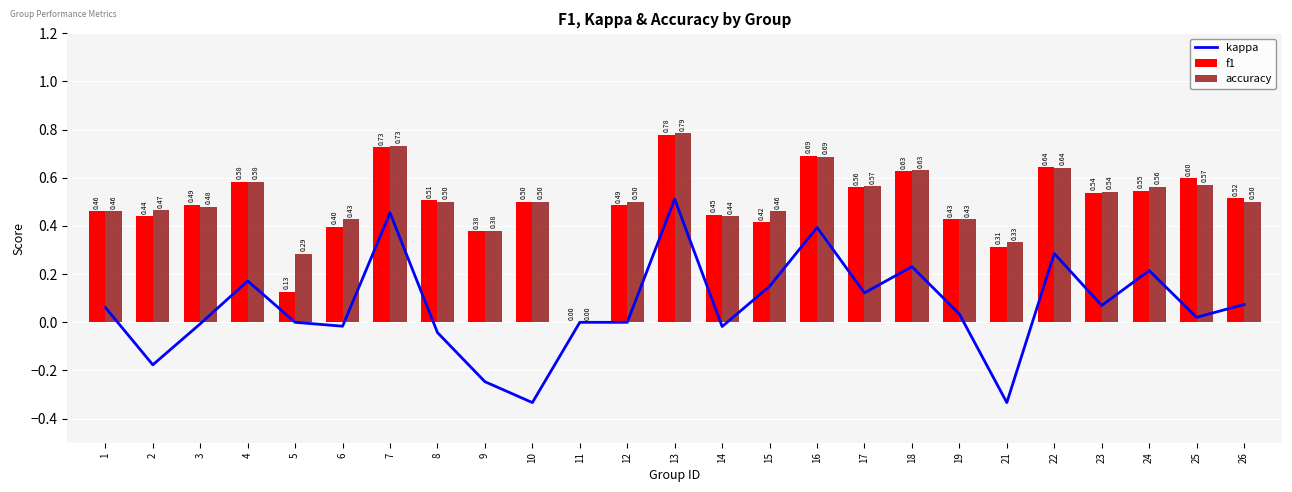

What are all the series names shown in the legend?

kappa, f1, accuracy